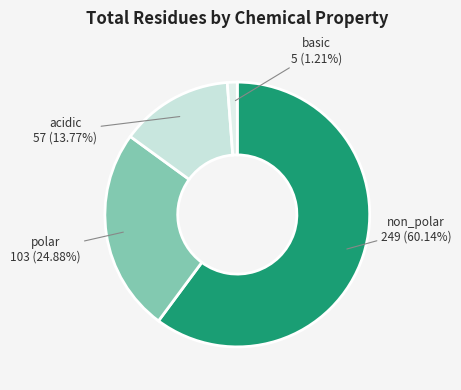

Which slice is the largest?

non_polar